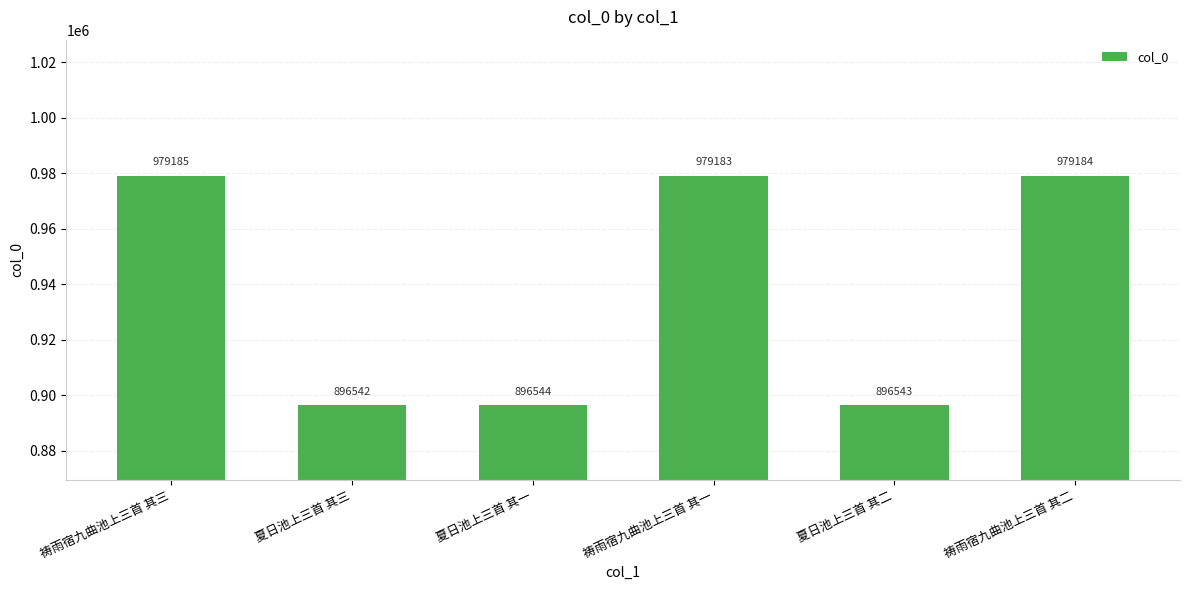

The chart shows a value of 1527301 at 夏日池上三首 其三. True or false?

False